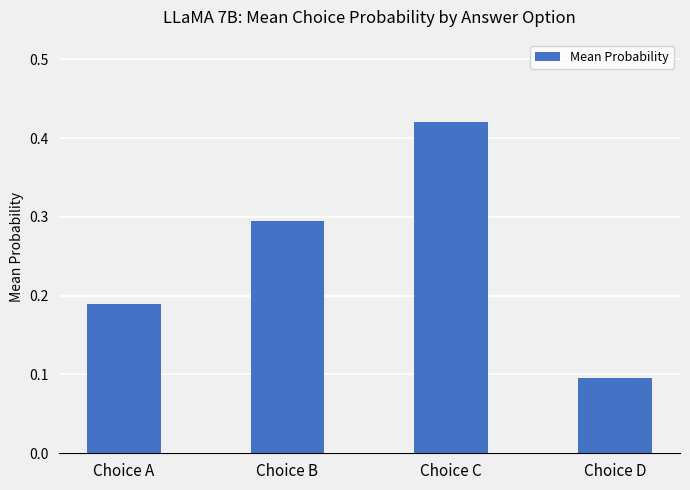

How many bars are there in total?

4